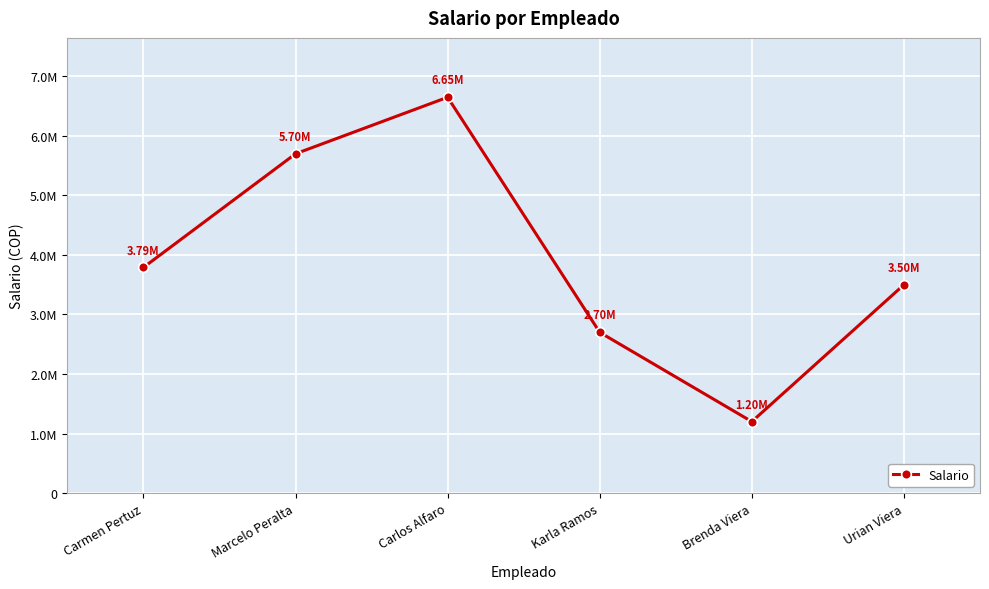

What position from the right is Karla Ramos?

3